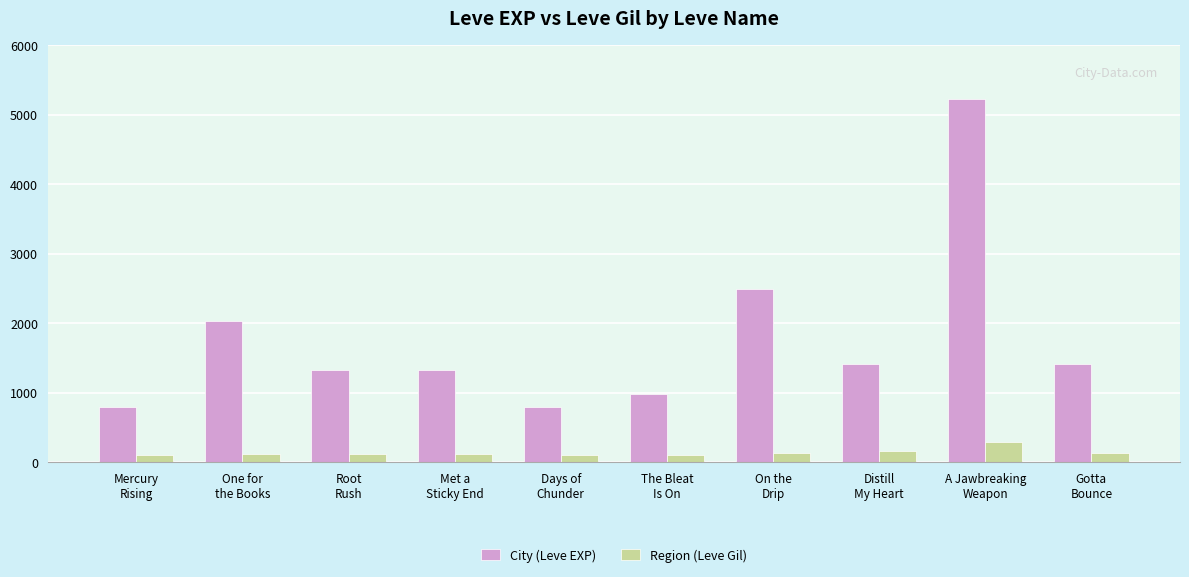

What is the value of the Region (Leve Gil) bar at the 9th from the left?

293